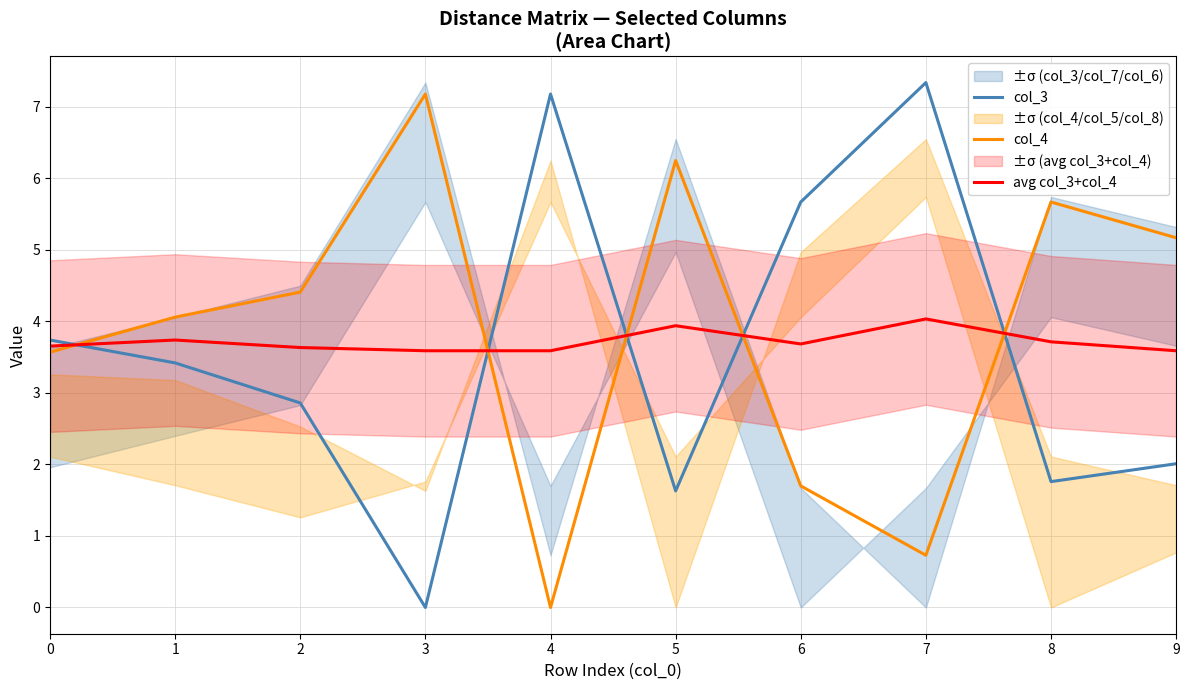

List the series in order of their overall mean, lowest first.

col_3, avg col_3+col_4, col_4